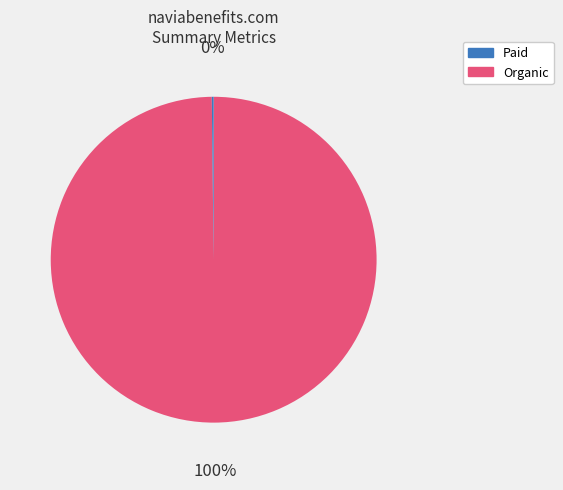

To the nearest percent, what is the difference between the largest and smallest slice percentages?

100%